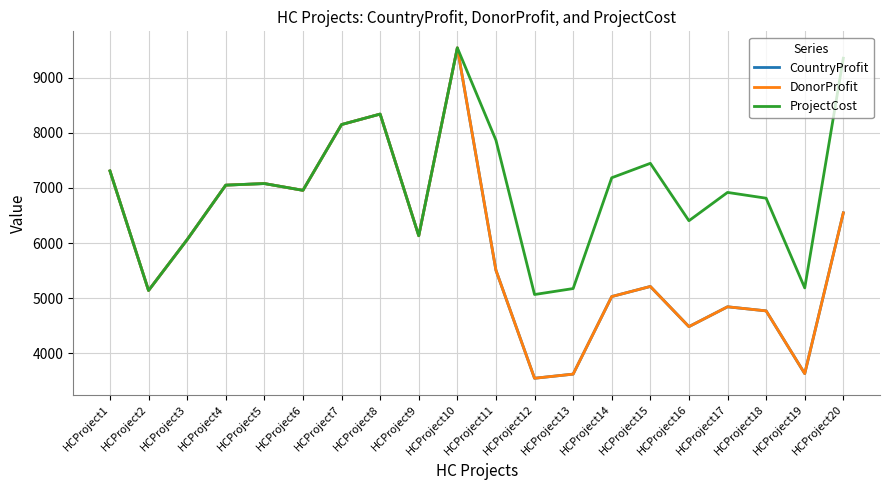

Does the chart have visible grid lines?

Yes